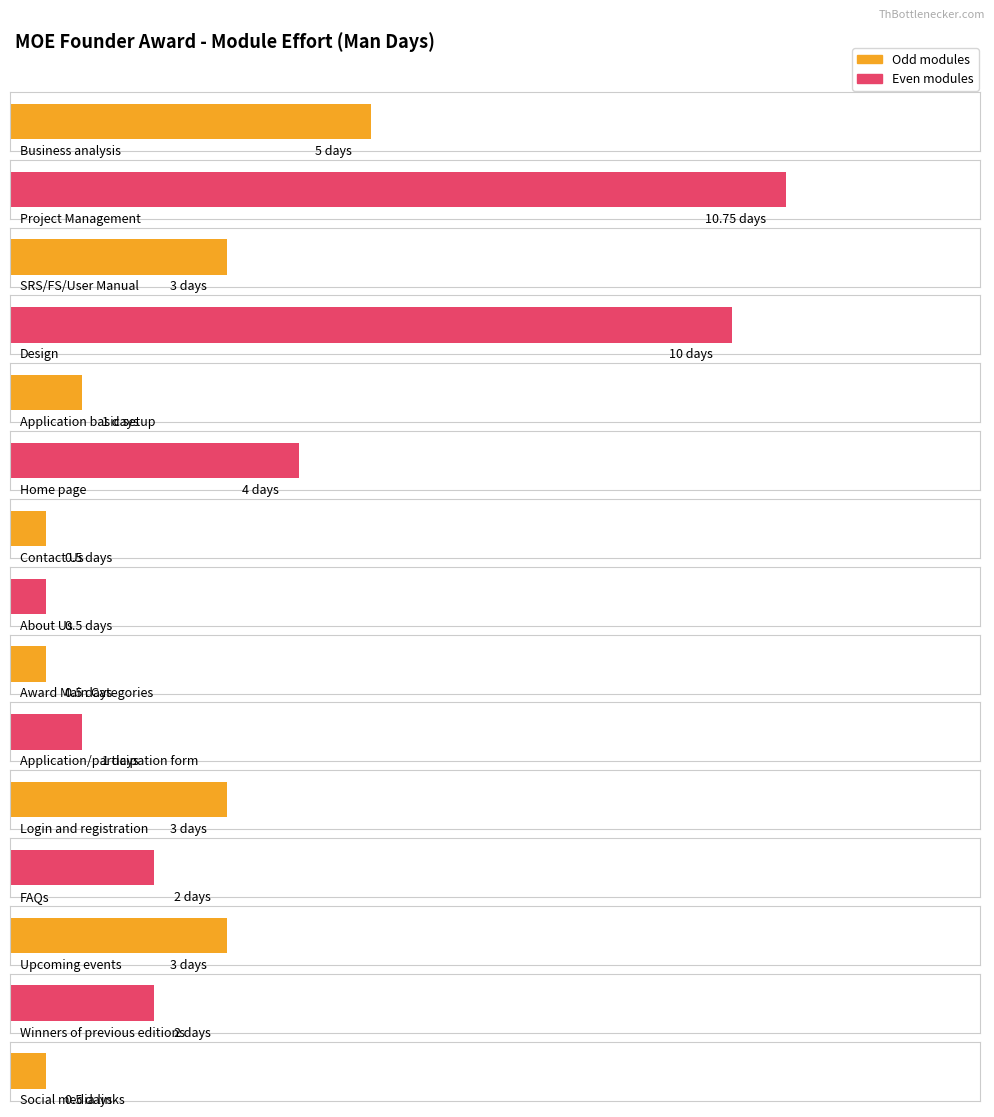

At which category does the chart reach its minimum across all series?

Contact Us